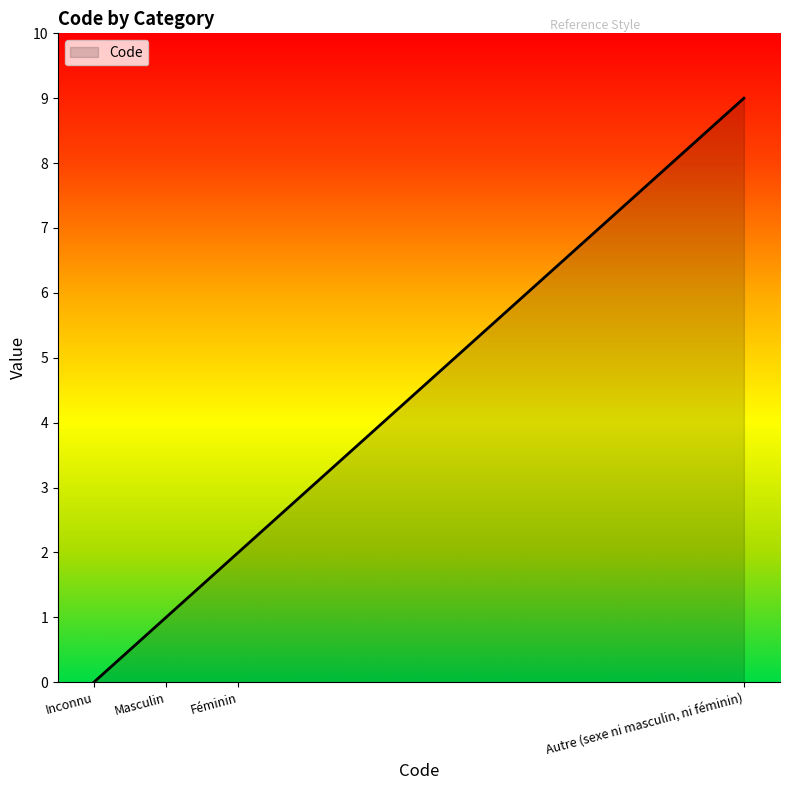

Reading right to left, extract all data points from this chart.

9	2	1	0